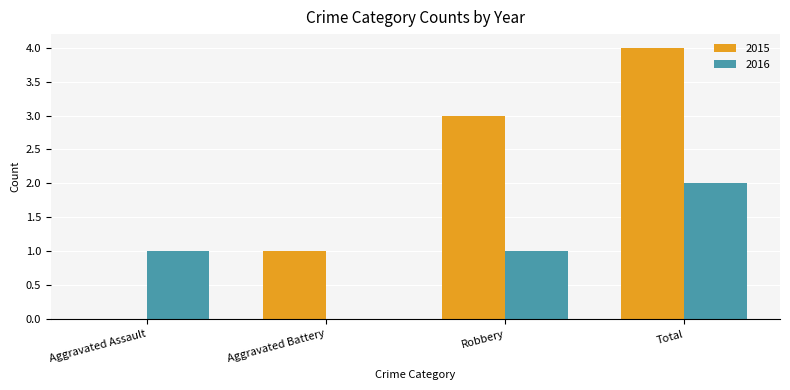

What is the difference between the 2016 values at Aggravated Assault and Total?

1